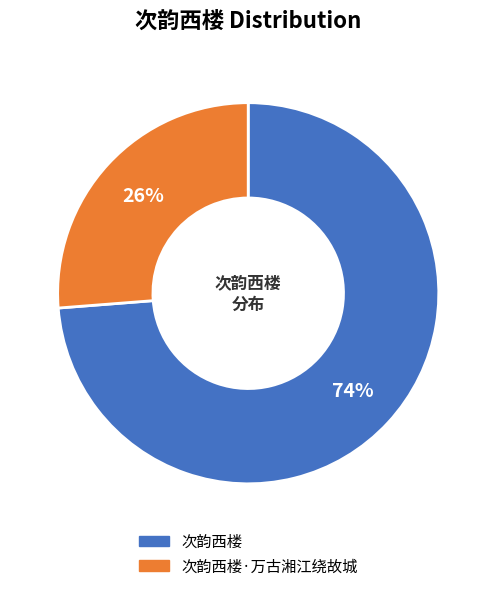

Does any single category account for the majority?

Yes